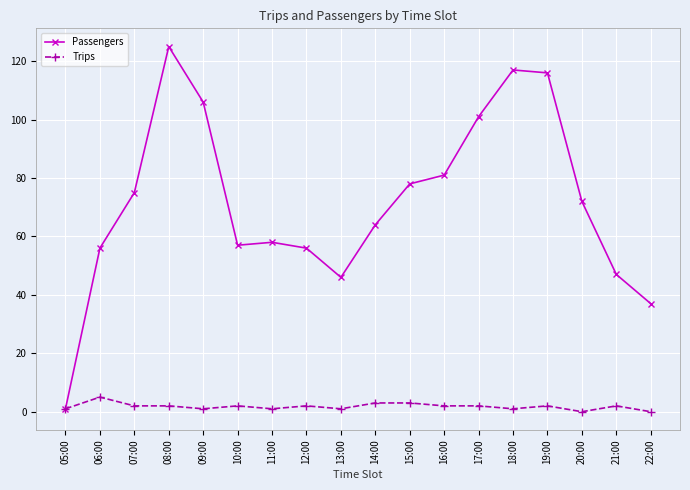

True or false: Passengers has a value of 76 at 21:00.

False